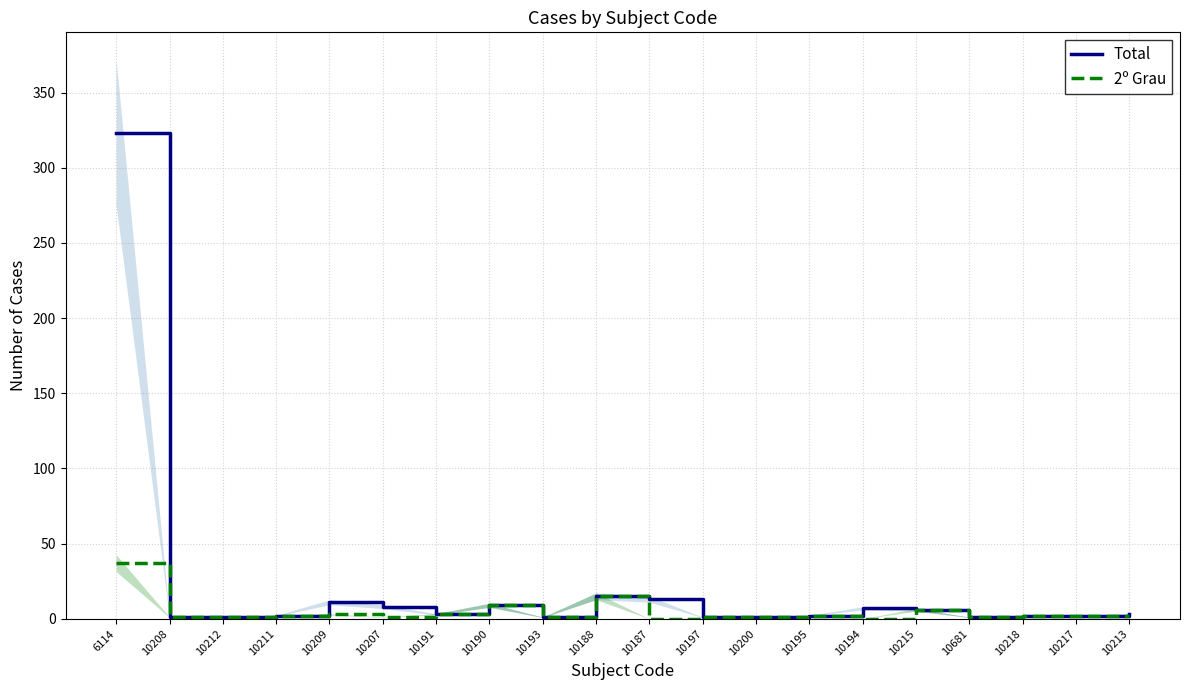

What is the label of the 2nd point from the left?

10208